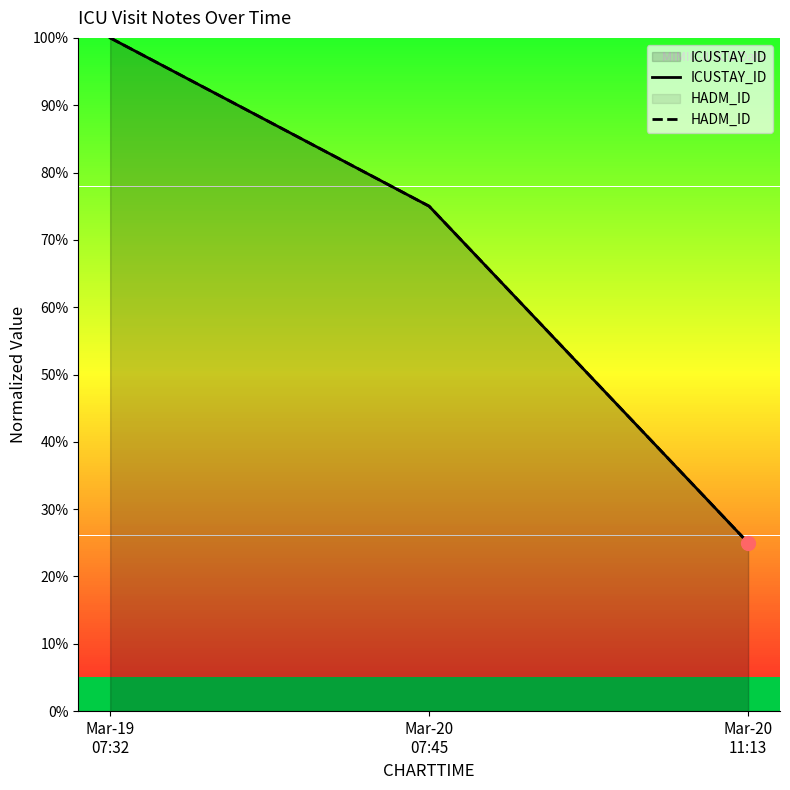

What is the average value of the HADM_ID series?

0.7